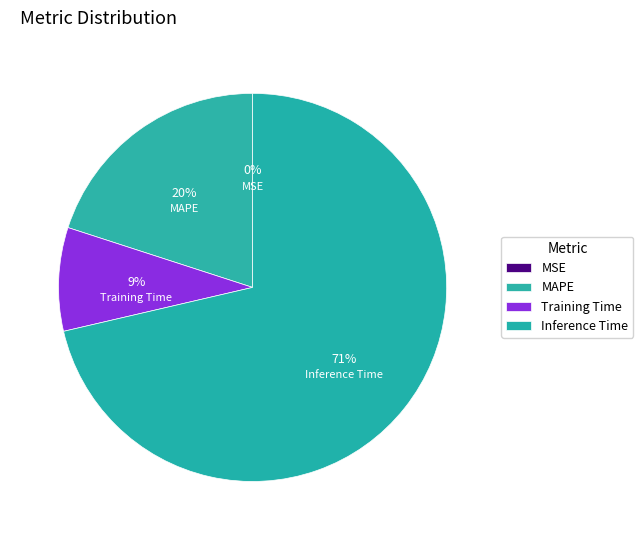

Is it true that Inference Time is 82% of the pie?

False